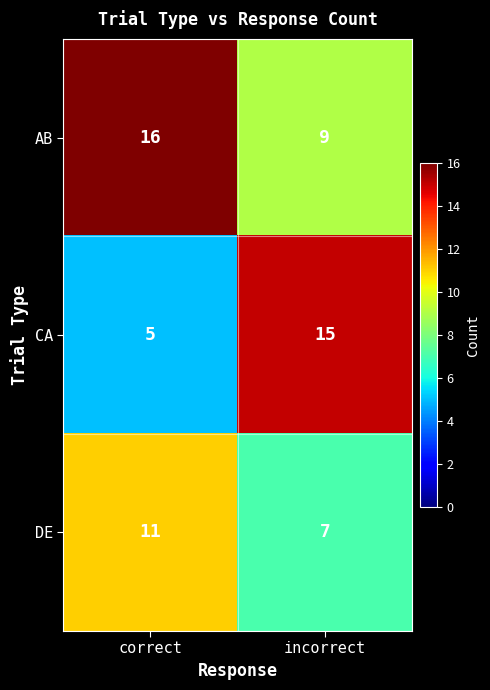

Between correct and incorrect, which series saw the biggest shift?

CA